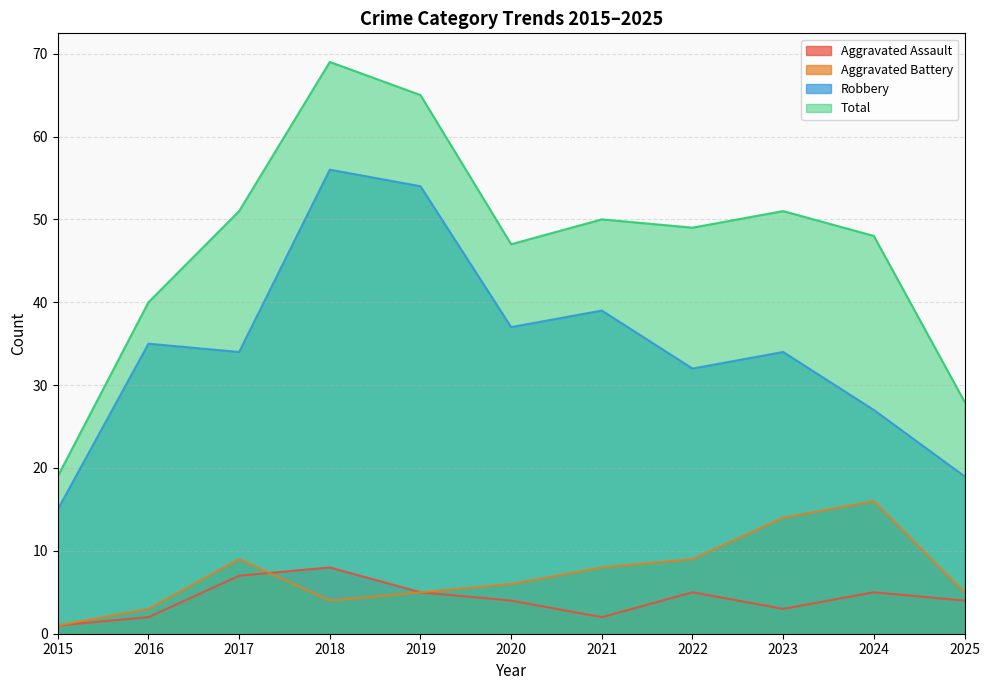

Rank the series at 2023 from highest to lowest value.

Total, Robbery, Aggravated Battery, Aggravated Assault